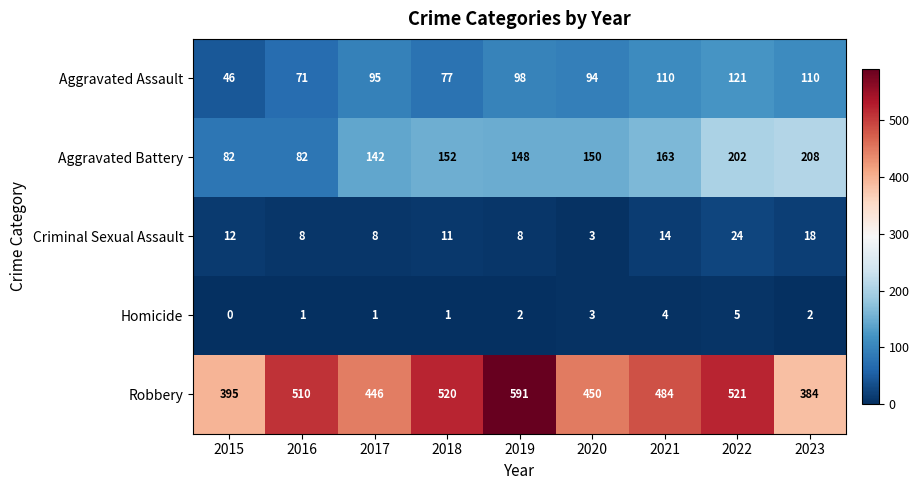

Rank the series by their maximum value, from lowest to highest.

Homicide, Criminal Sexual Assault, Aggravated Assault, Aggravated Battery, Robbery